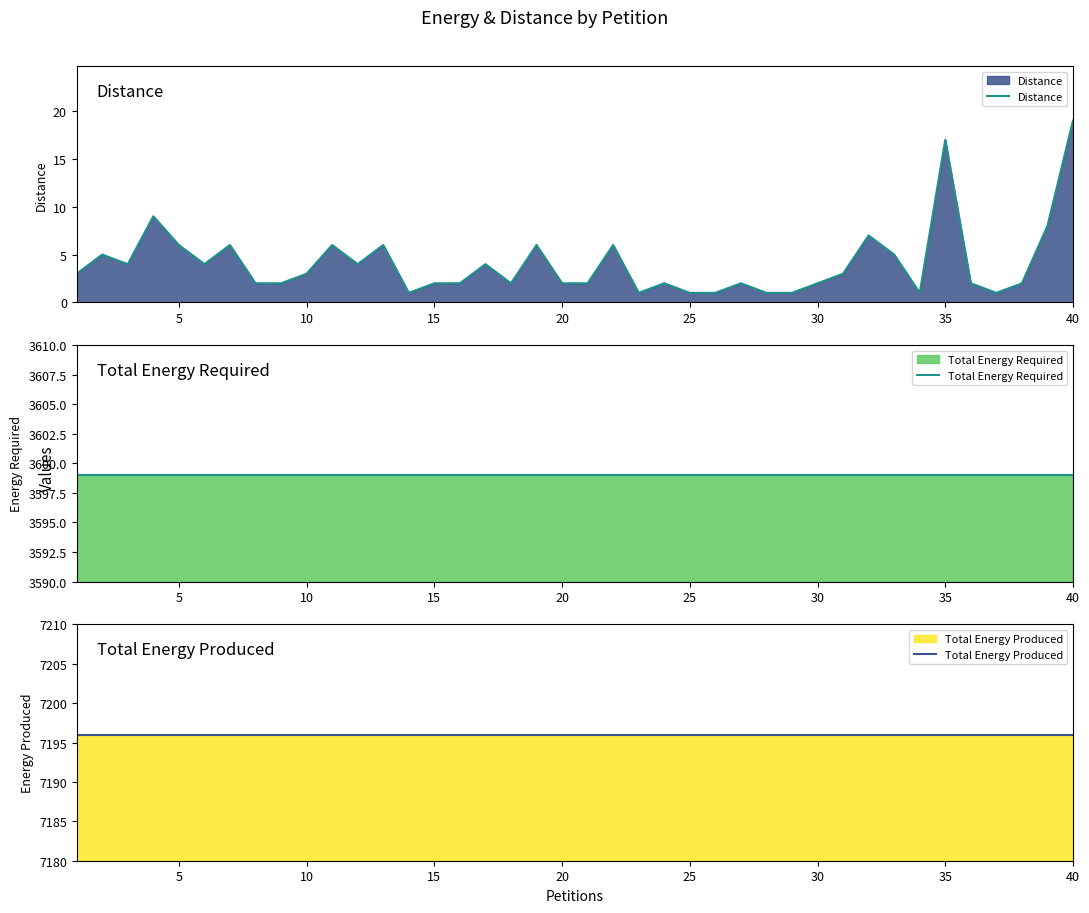

True or false: Total Energy Produced and Distance intersect in this chart.

False